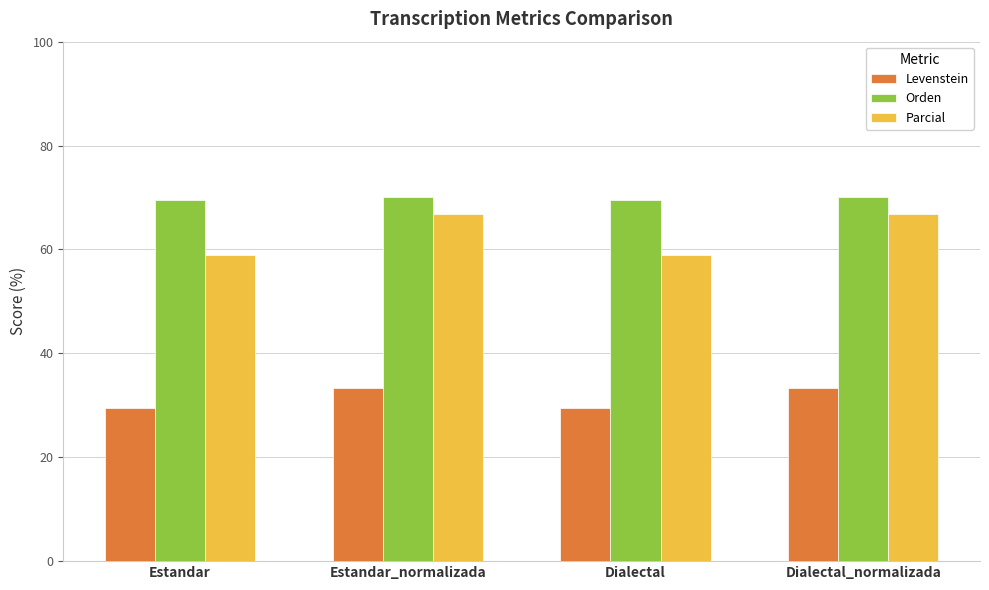

What is the value of the Parcial bar at the 1st from the left?

58.9